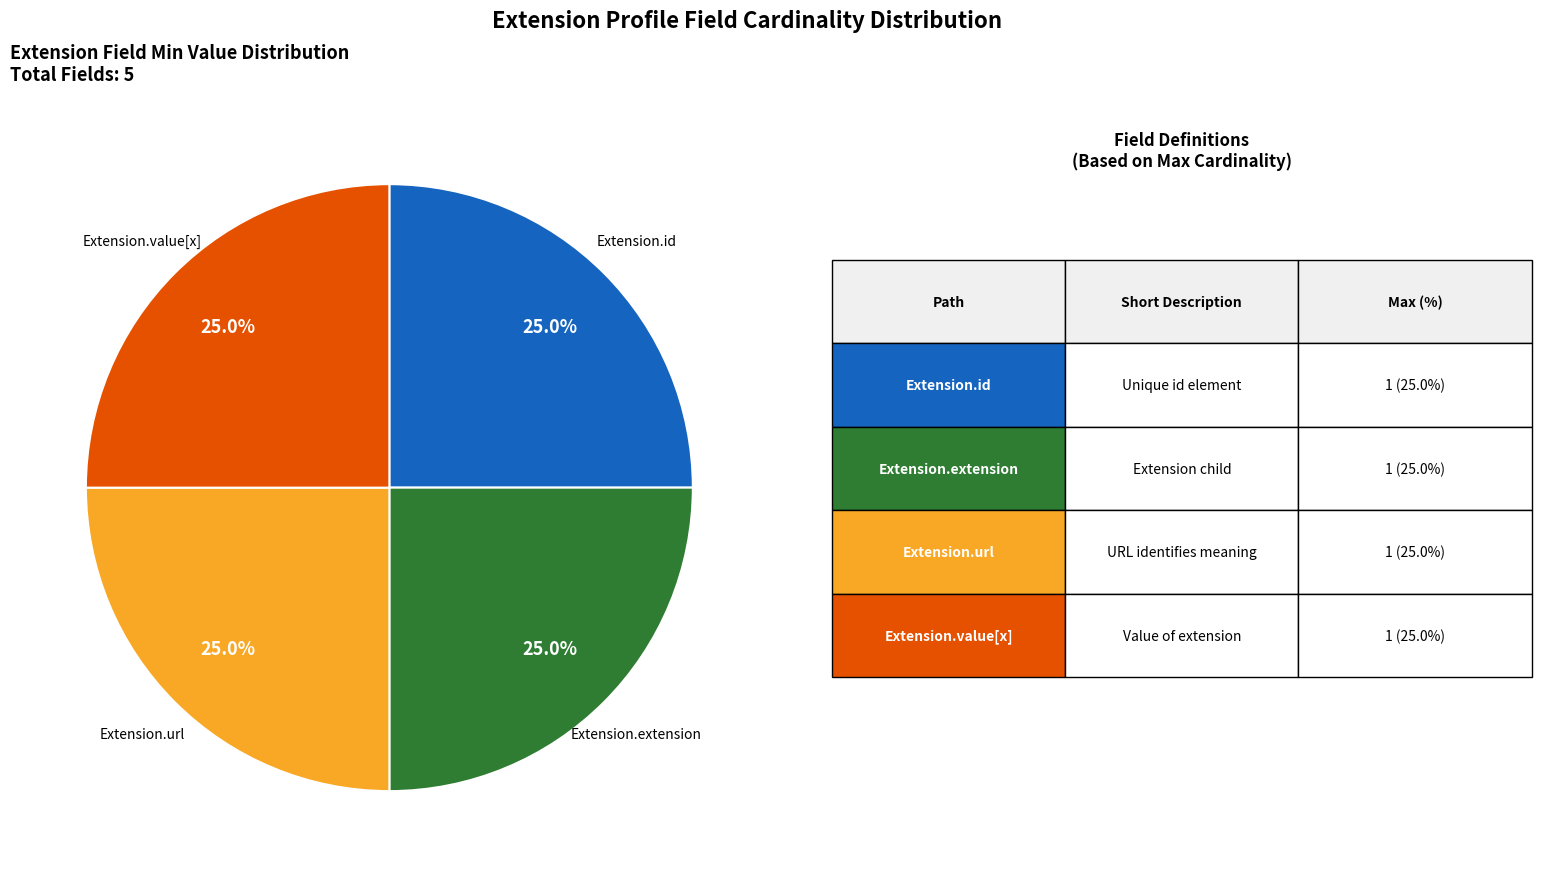

How many segments does this pie chart have?

4